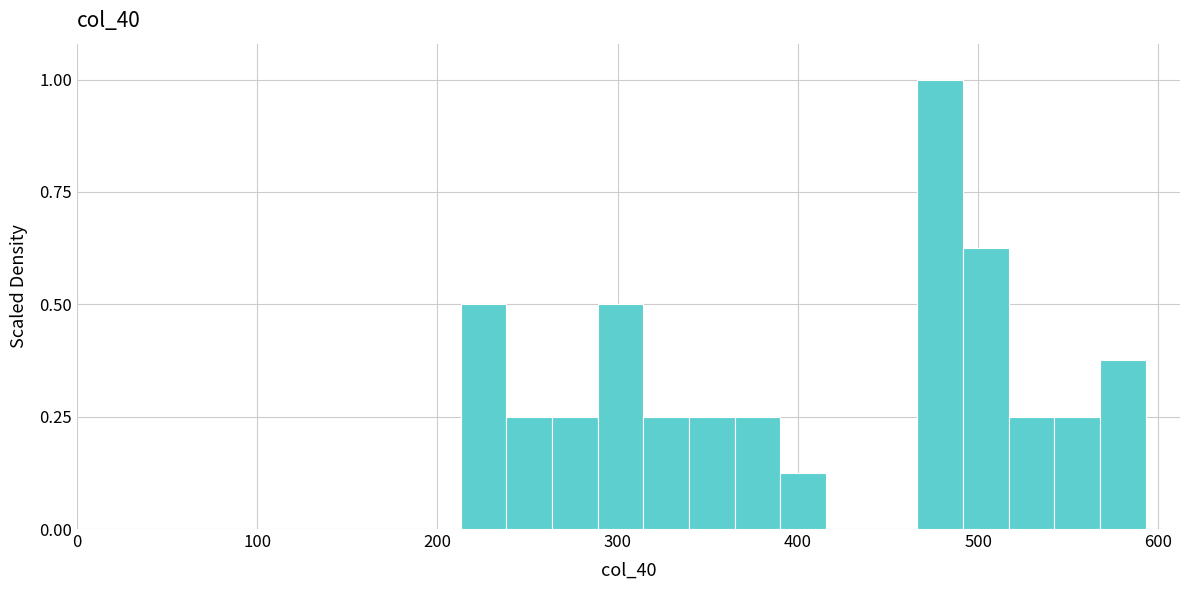

Around what value on the x-axis is the tallest bar? Give the approximate position of its centre, as read against the axis.

480